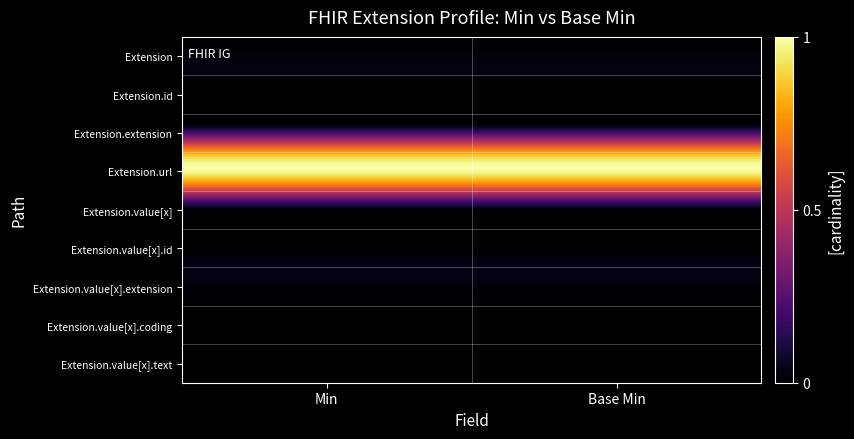

Count the number of categories in the chart.

2